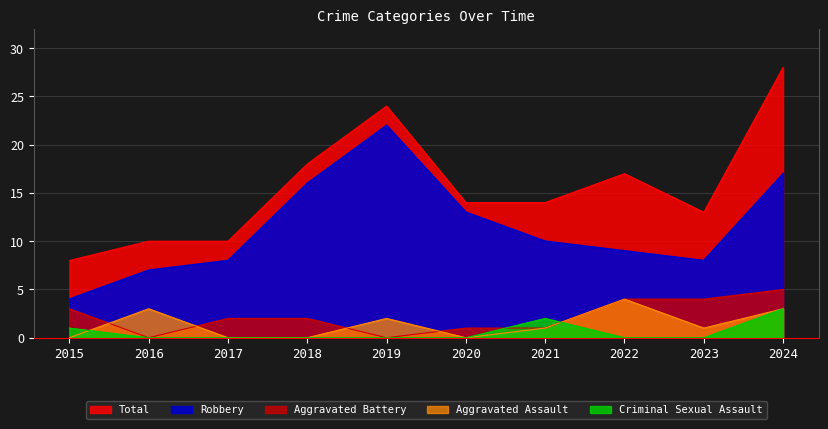

What is the sum of all Aggravated Battery values?

22